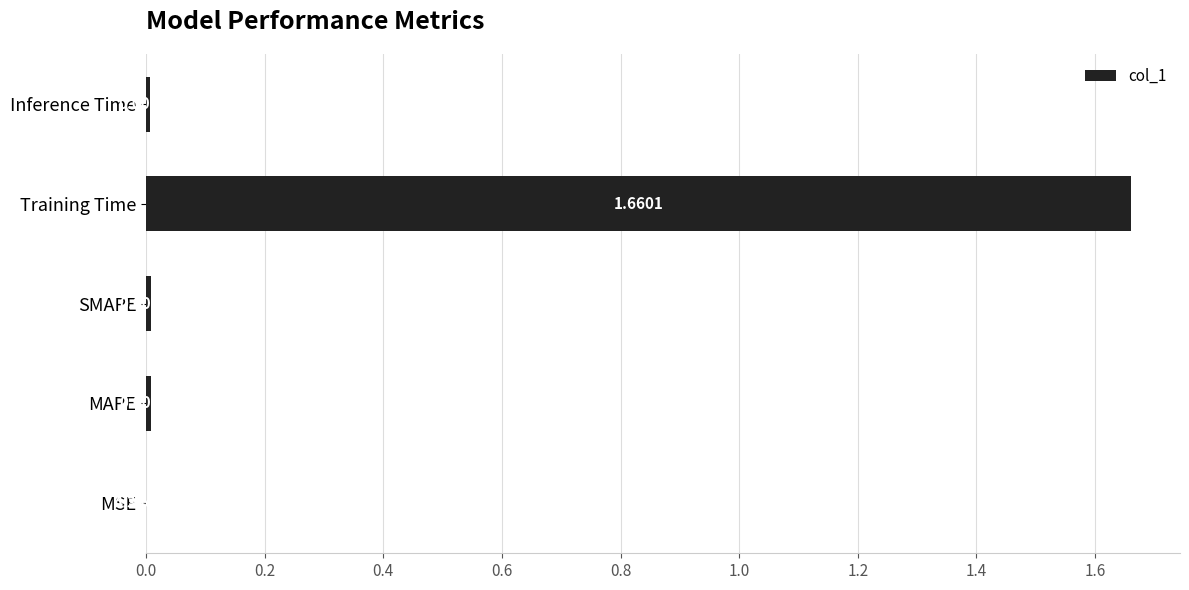

Between Training Time and MAPE, which is larger?

Training Time